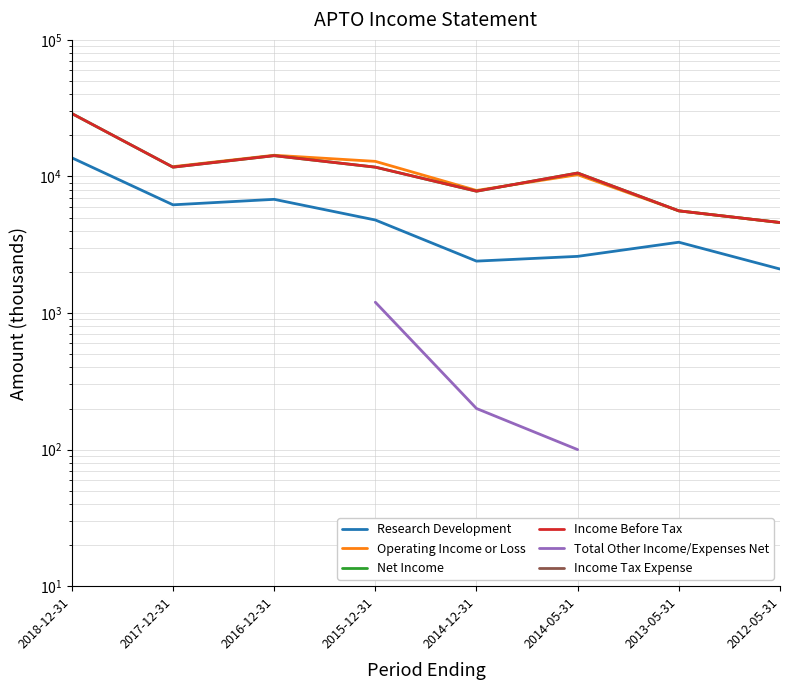

Between 2014-12-31 and 2014-05-31, which series saw the biggest shift?

Net Income